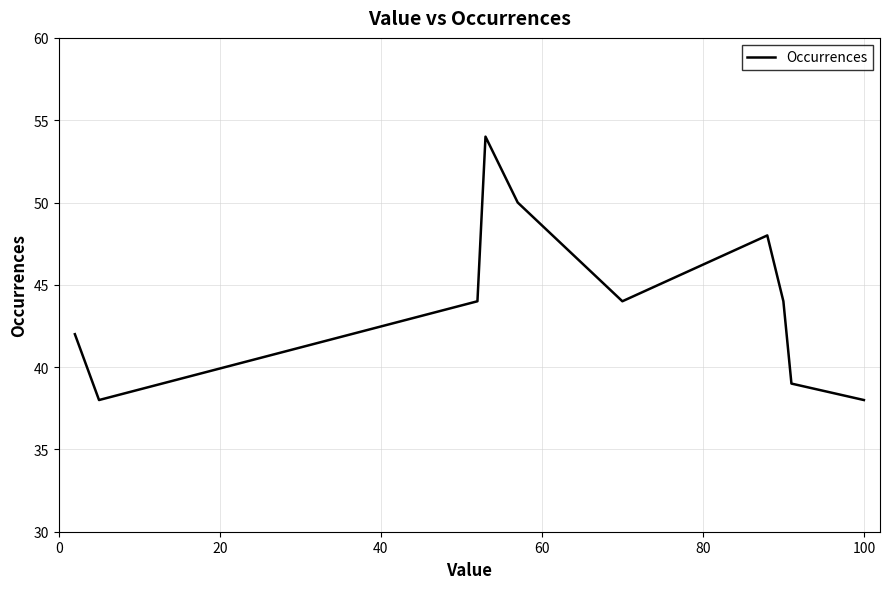

What is the difference between the maximum and minimum values?

16